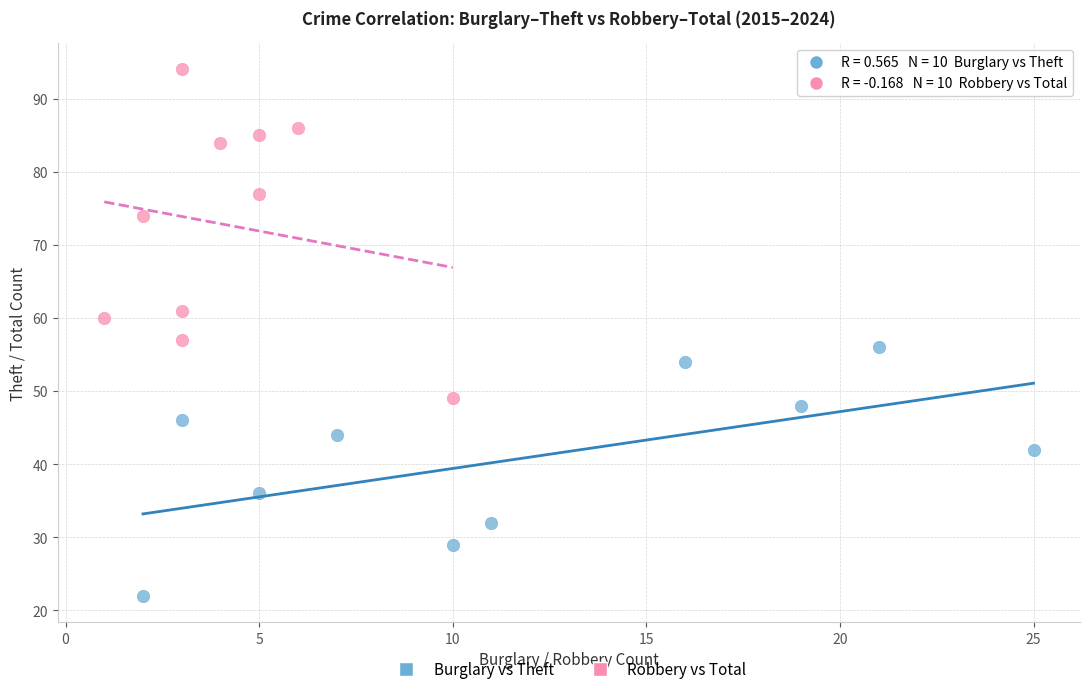

Which series contains the lowest Y value?

Burglary vs Theft